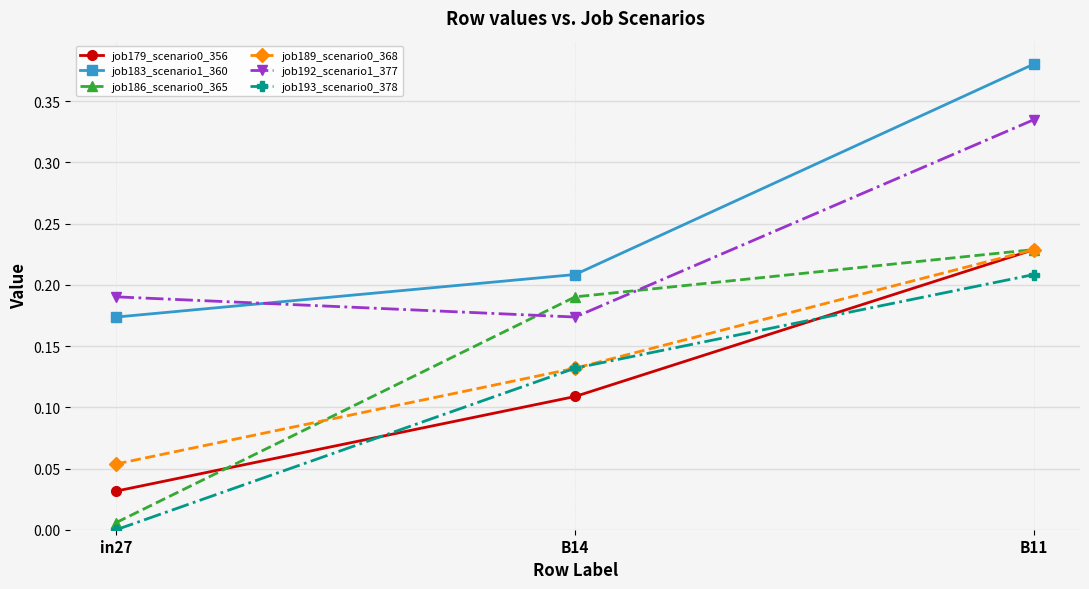

Does the chart have visible grid lines?

Yes